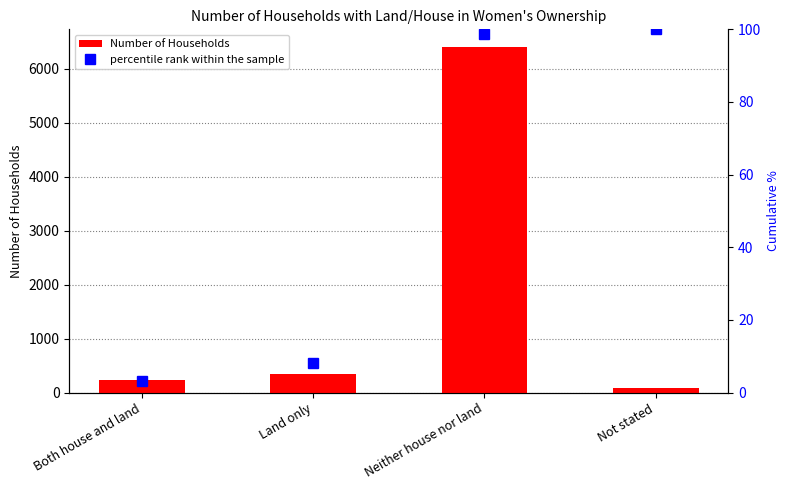

What is the total value across all series at Neither house nor land?

6510.7